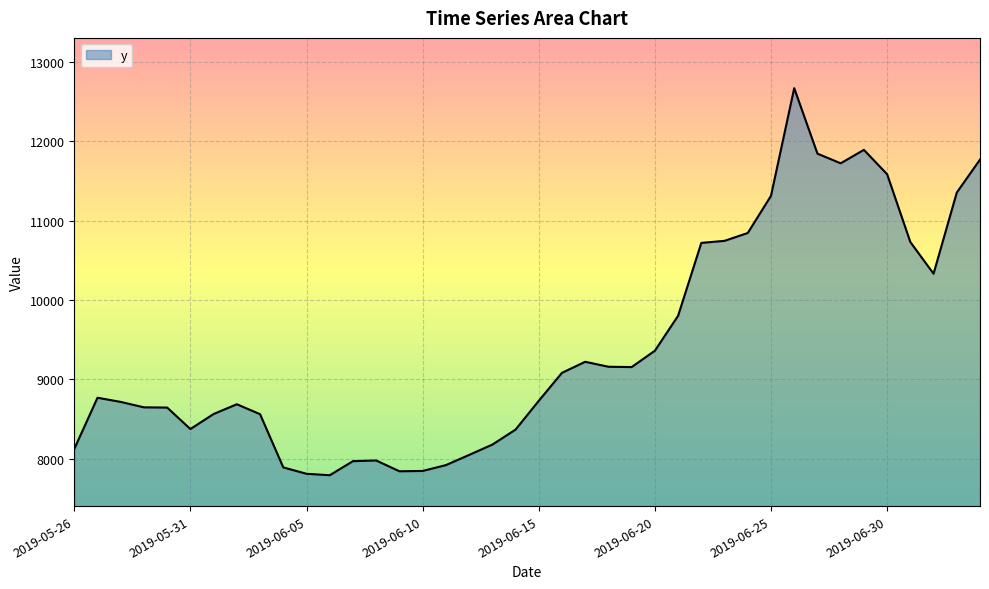

Does the chart display data point markers on the line(s)?

No